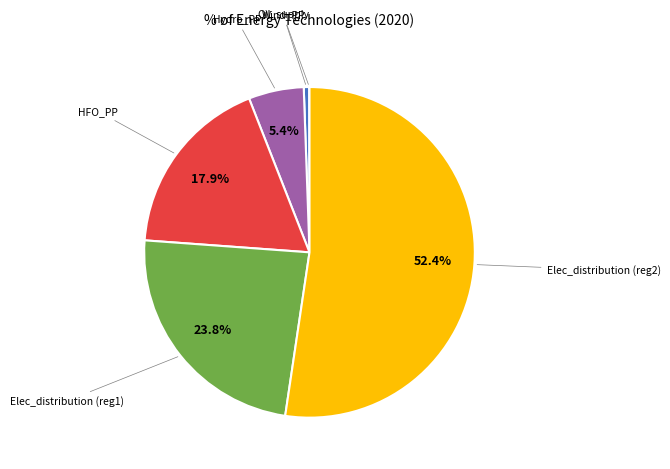

Is there any slice that represents more than half of the pie?

Yes